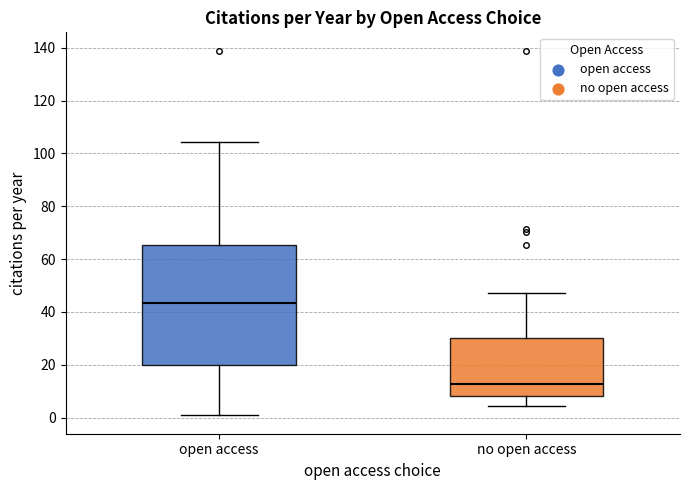

Reading left to right, read every box against the y-axis: the position of its median line, the range the box covers, and the ends of its whiskers. The values are not printed on the chart, so give them approximately, as read against the axis.

open access: median 44, box 20 to 66, whiskers 0 to 104
no open access: median 12, box 8 to 30, whiskers 4 to 48